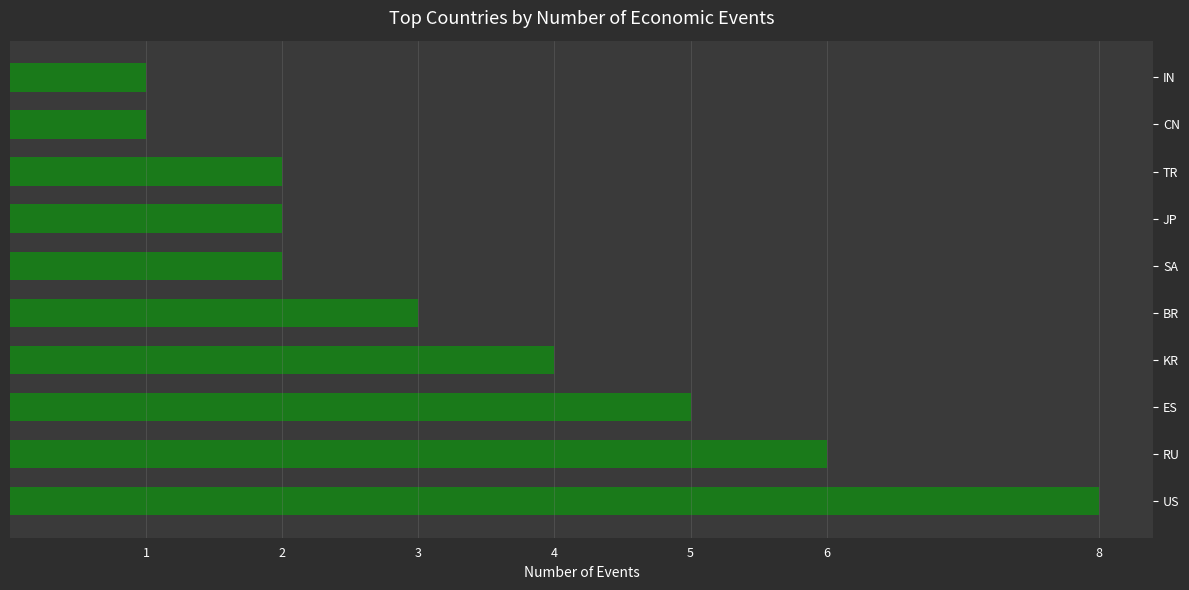

What is the label of the 8th bar from the top?

ES